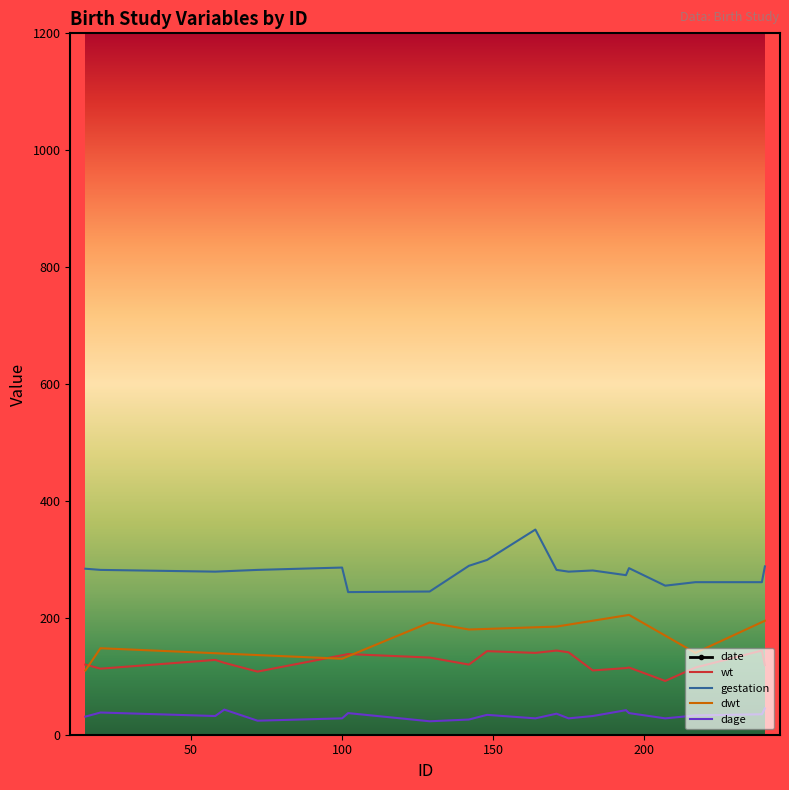

What is the greatest value displayed?

1673